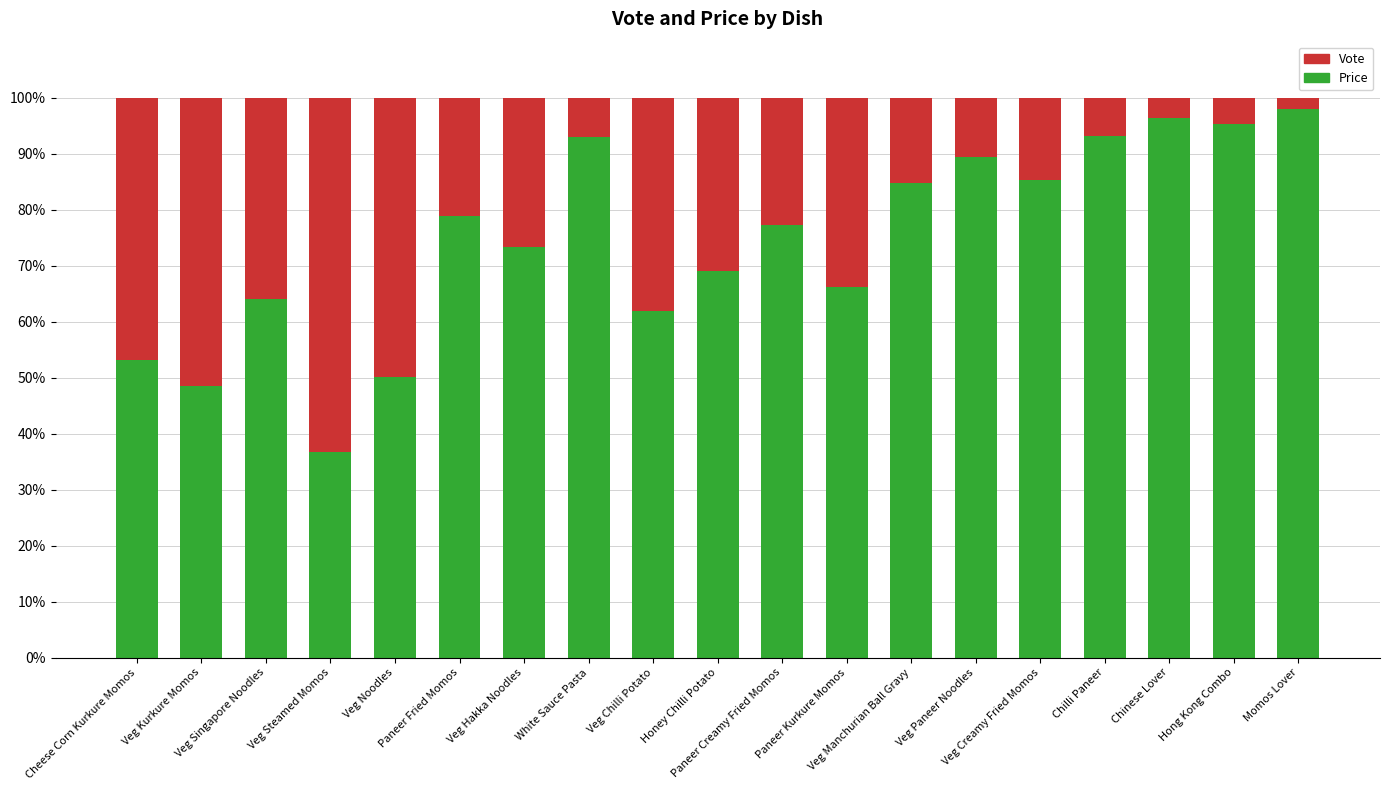

What is the sum of all Price values?

1414.7